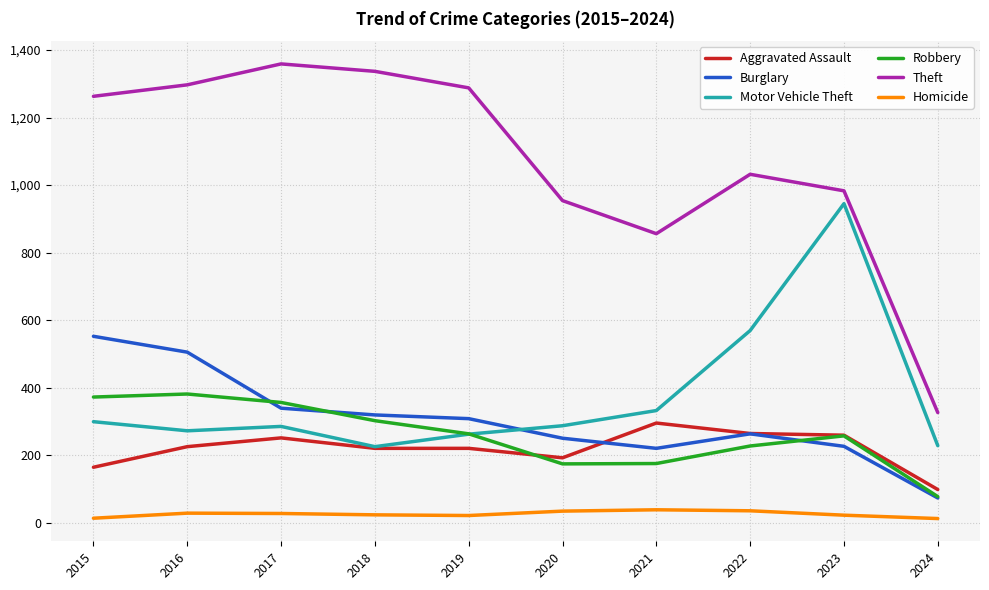

The value of Homicide at 2018 is 23. True or false?

True